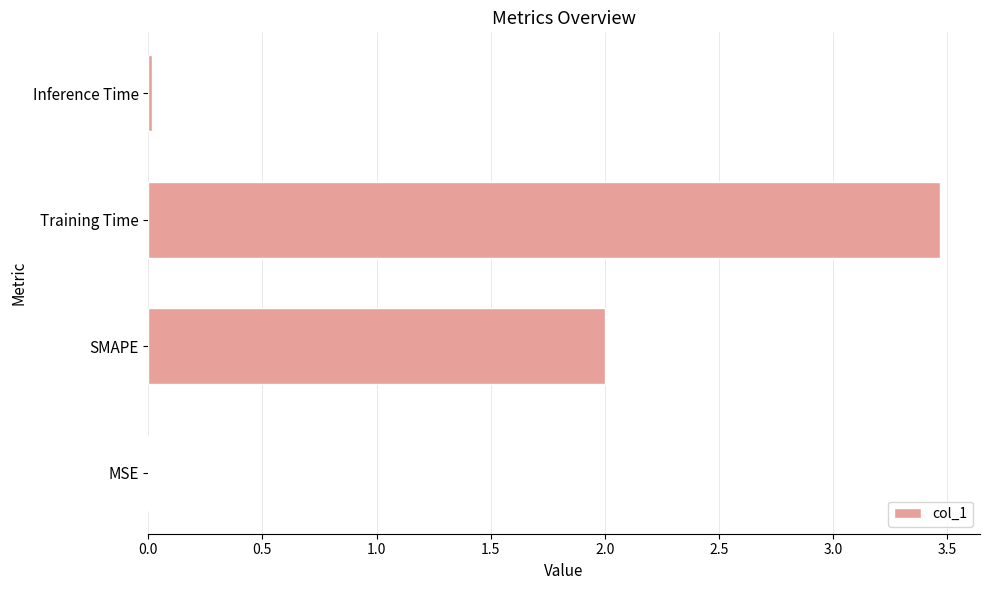

What is the maximum value shown in the chart?

3.5